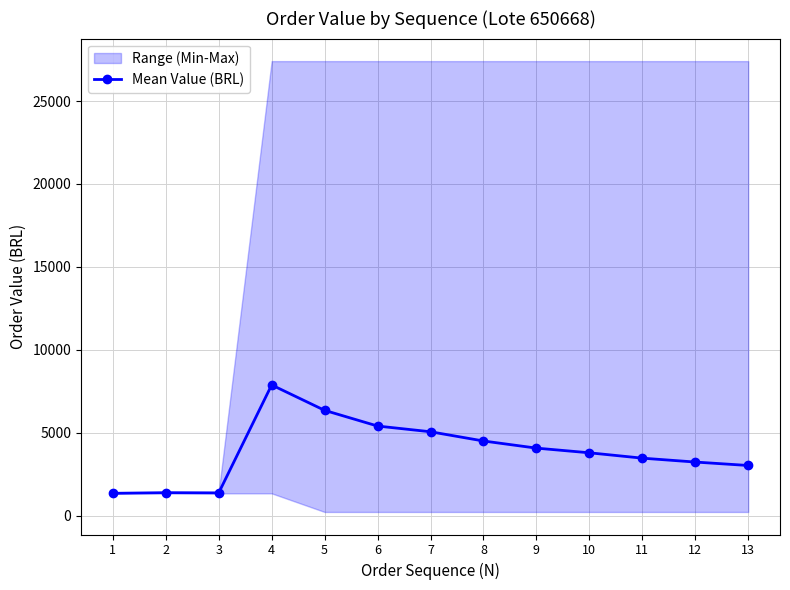

Reading left to right, list all the values displayed in this chart.

1=1342.5	2=1381.0	3=1367.6	4=7878.2	5=6346.1	6=5400.0	7=5055.0	8=4498.3	9=4068.5	10=3786.3	11=3462.9	12=3228.4	13=3020.5